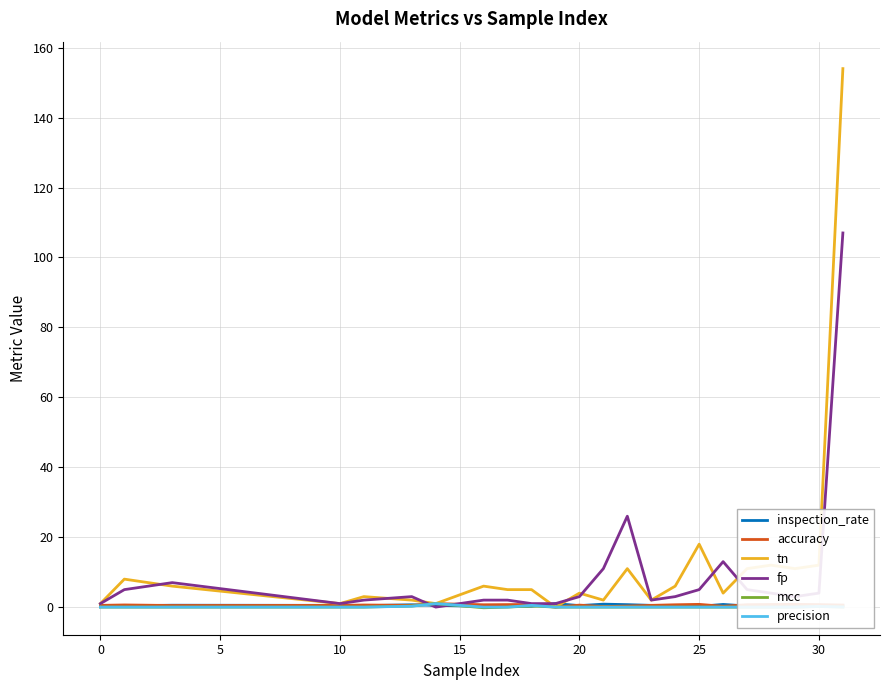

At how many categories does at least one series exceed 16?

3